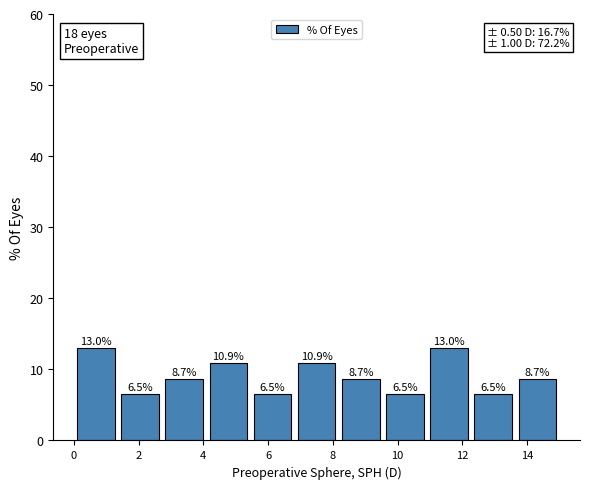

How tall is the bar that spans 5.4 to 6.8 on the x-axis? The bar edges are not printed on the chart, so give them approximately, as read against the axis.

6.5